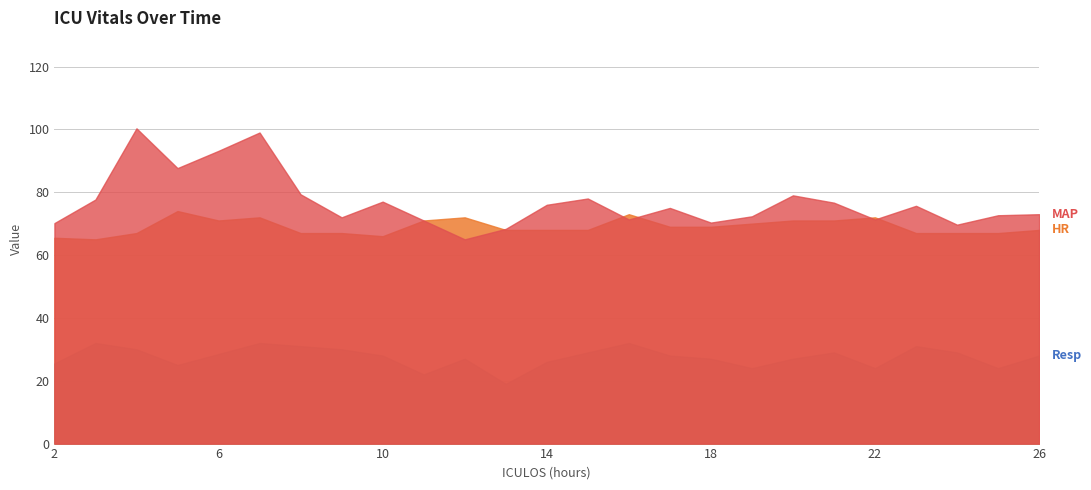

What are all the series names shown in the legend?

MAP, HR, Resp